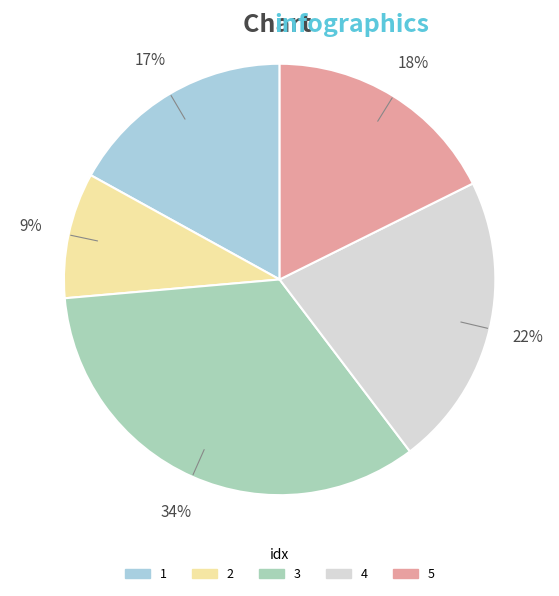

To the nearest percent, what is the average slice percentage?

20%